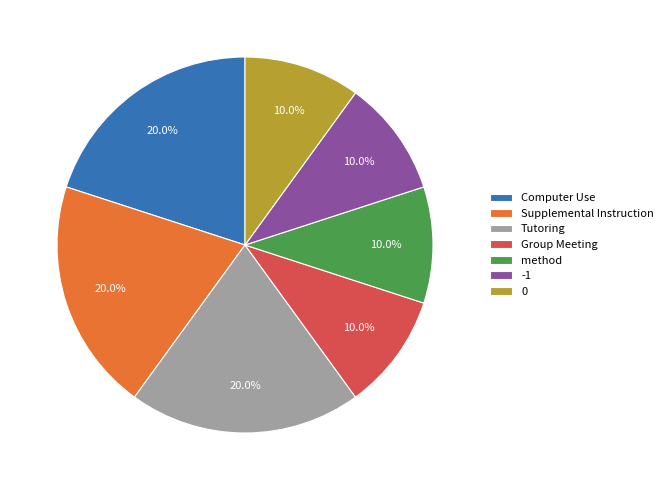

Between Tutoring and Group Meeting, which is larger?

Tutoring